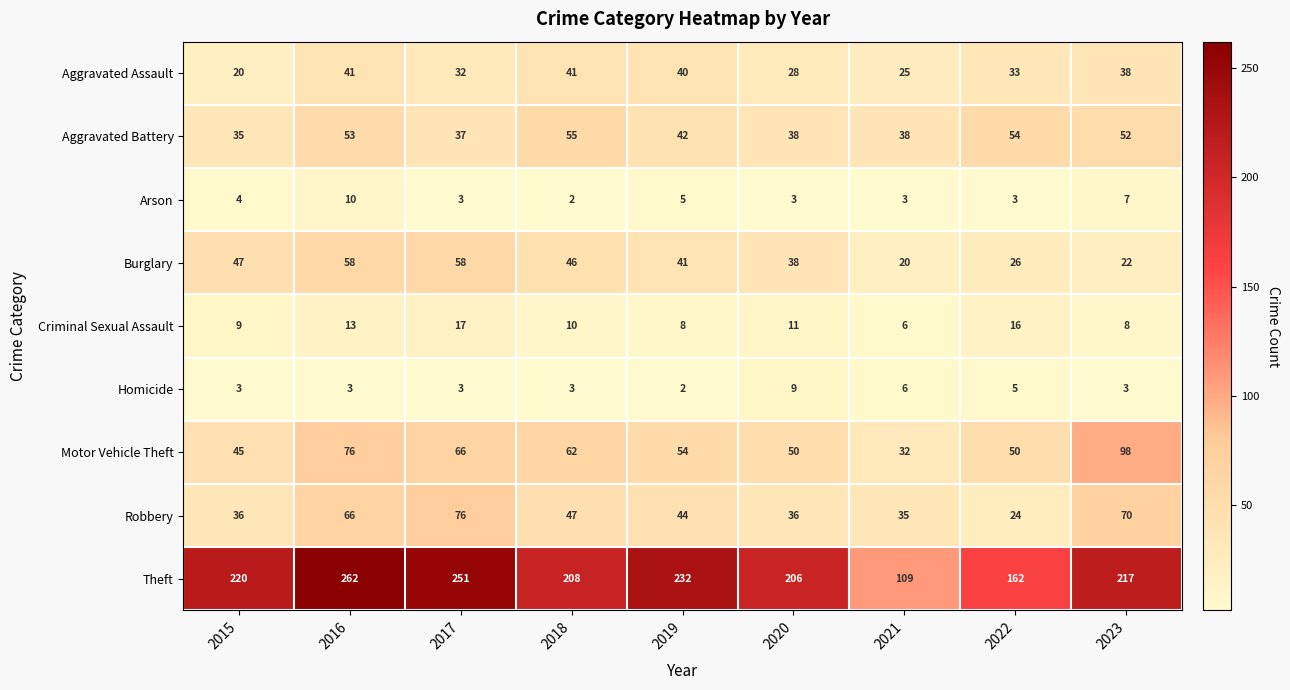

At how many categories does at least one series exceed 189?

7